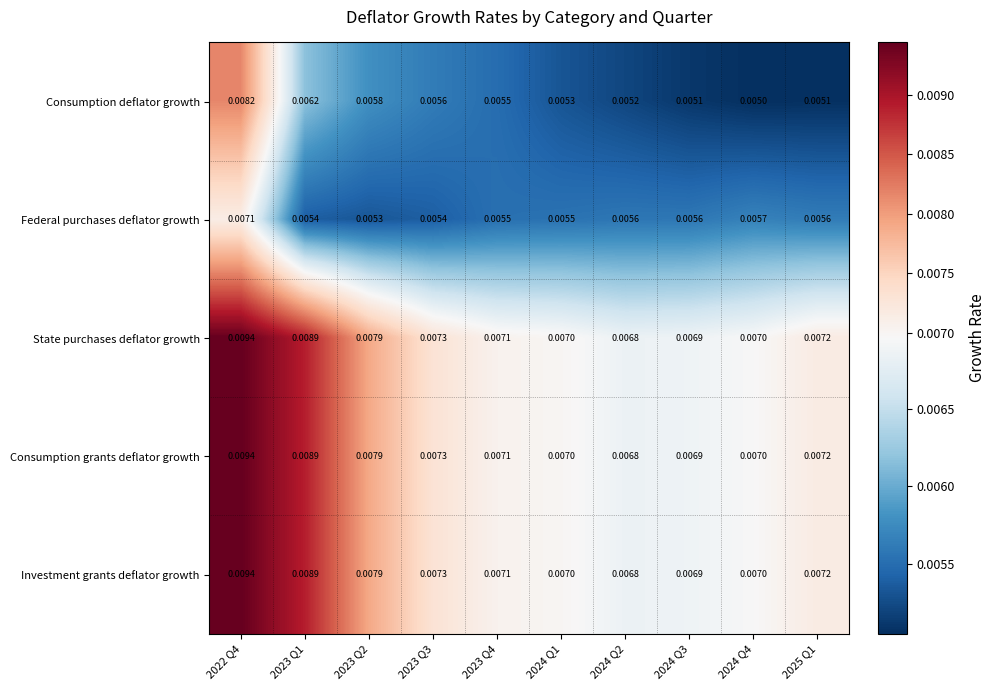

Which series changed the most between 2023 Q3 and 2024 Q3?

Consumption deflator growth